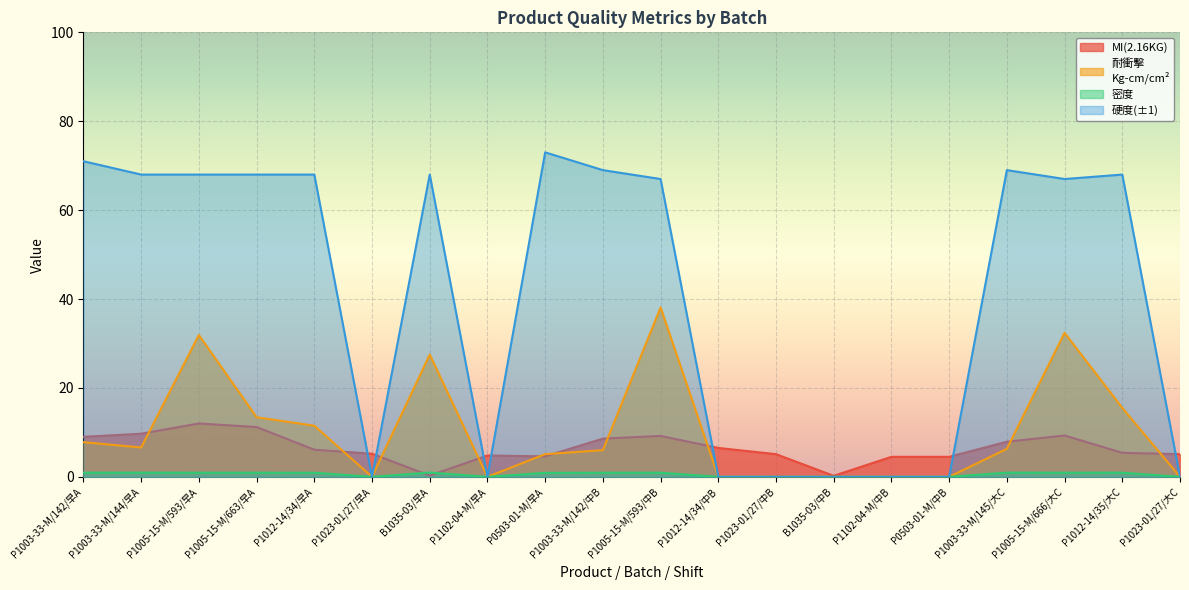

The MI(2.16KG) series shows 5.2 at P1023-01/27/早A. True or false?

True